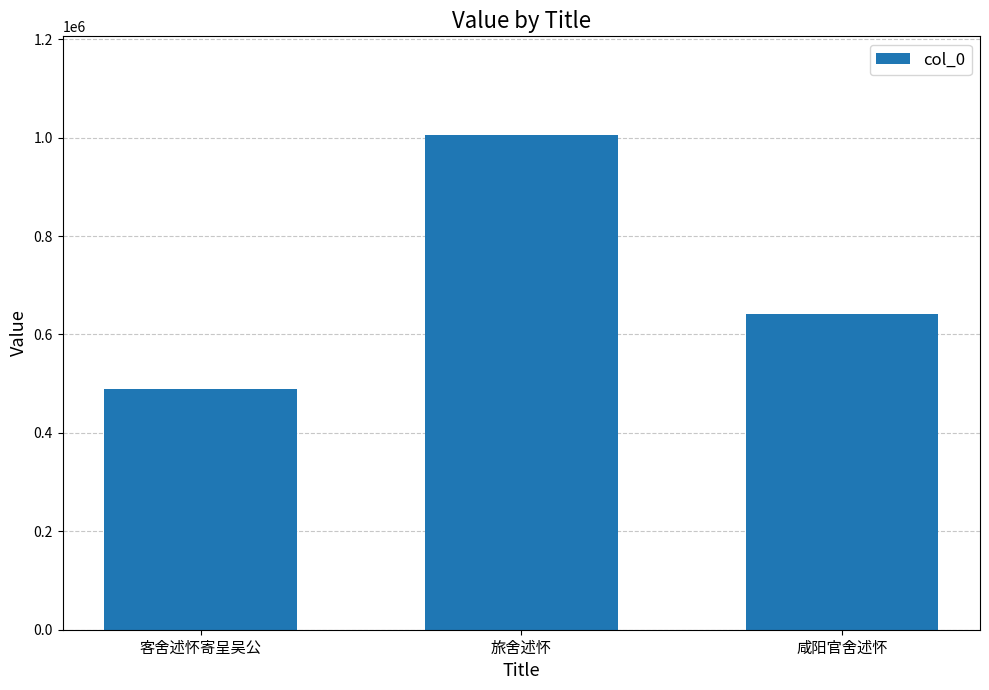

The chart shows a value of 252016 at 旅舍述怀. True or false?

False